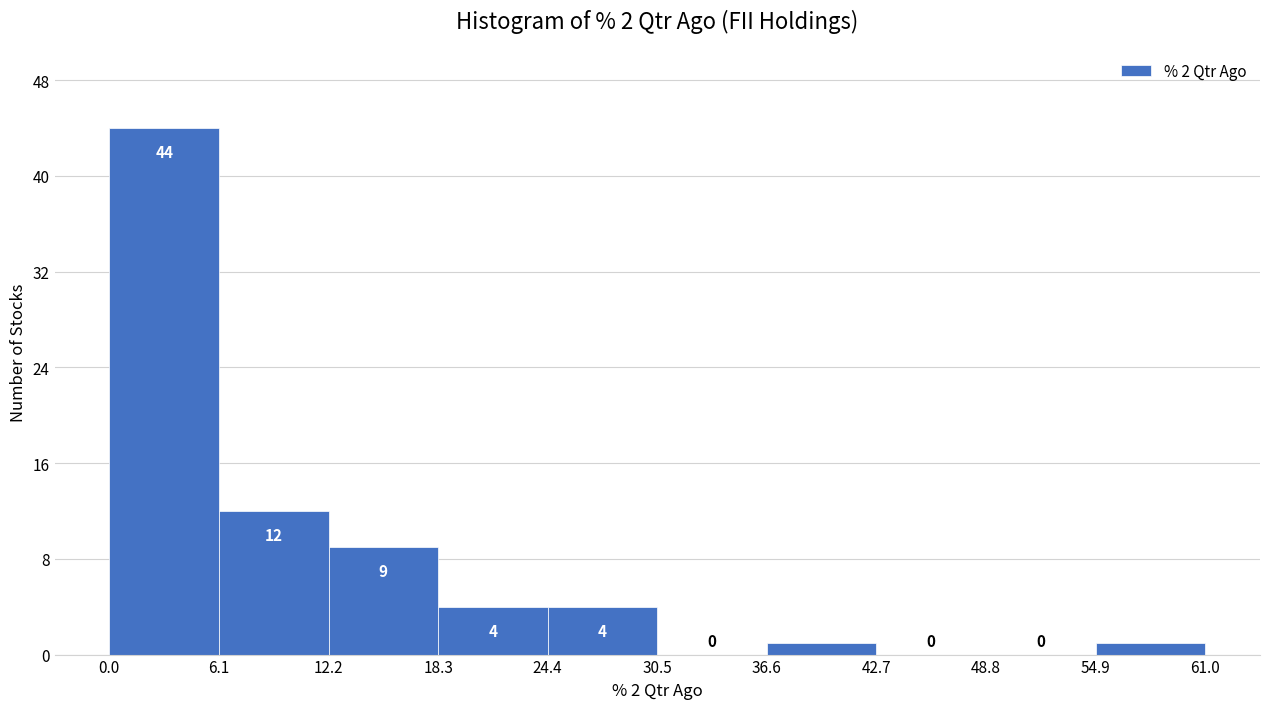

Reading left to right, list every bar in this chart as the range it spans on the x-axis followed by its height.

0.0 to 6.1: 44
6.1 to 12.2: 12
12.2 to 18.3: 9
18.3 to 24.4: 4
24.4 to 30.5: 4
30.5 to 36.6: 0
36.6 to 42.7: 1
42.7 to 48.8: 0
48.8 to 54.9: 0
54.9 to 61.0: 1